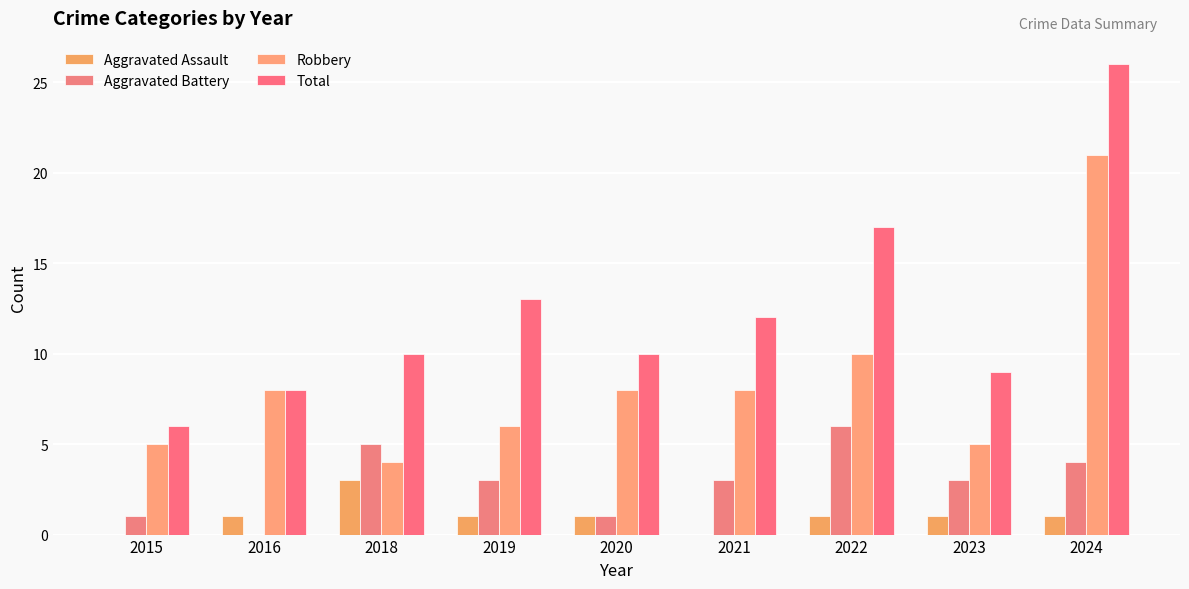

How many series are shown in this chart?

4